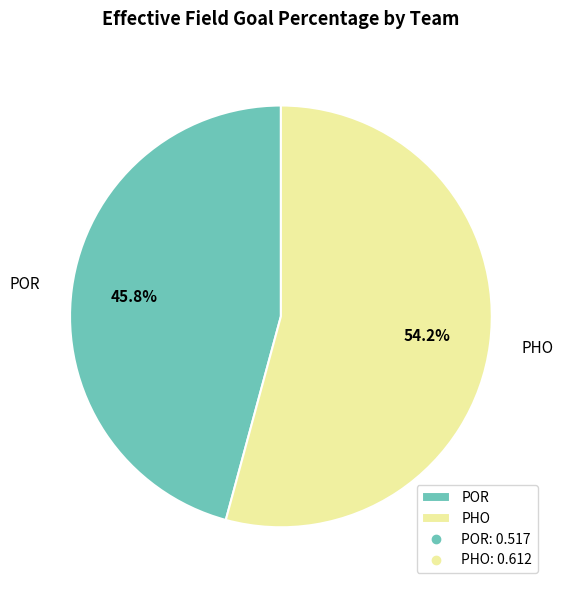

To the nearest percent, what portion does PHO represent?

54%